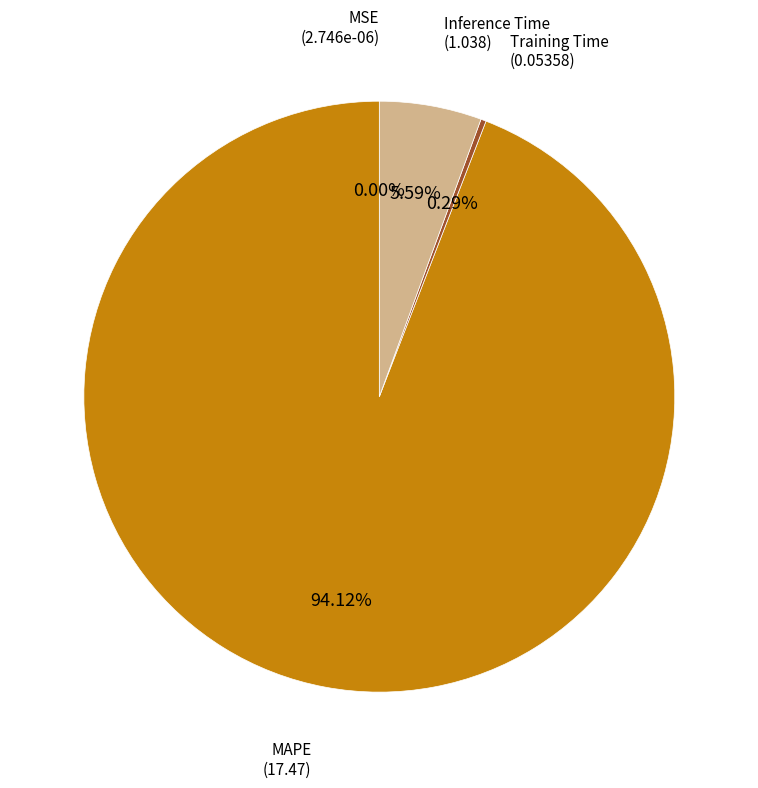

To the nearest percent, what is the difference between the largest and smallest slice percentages?

94%